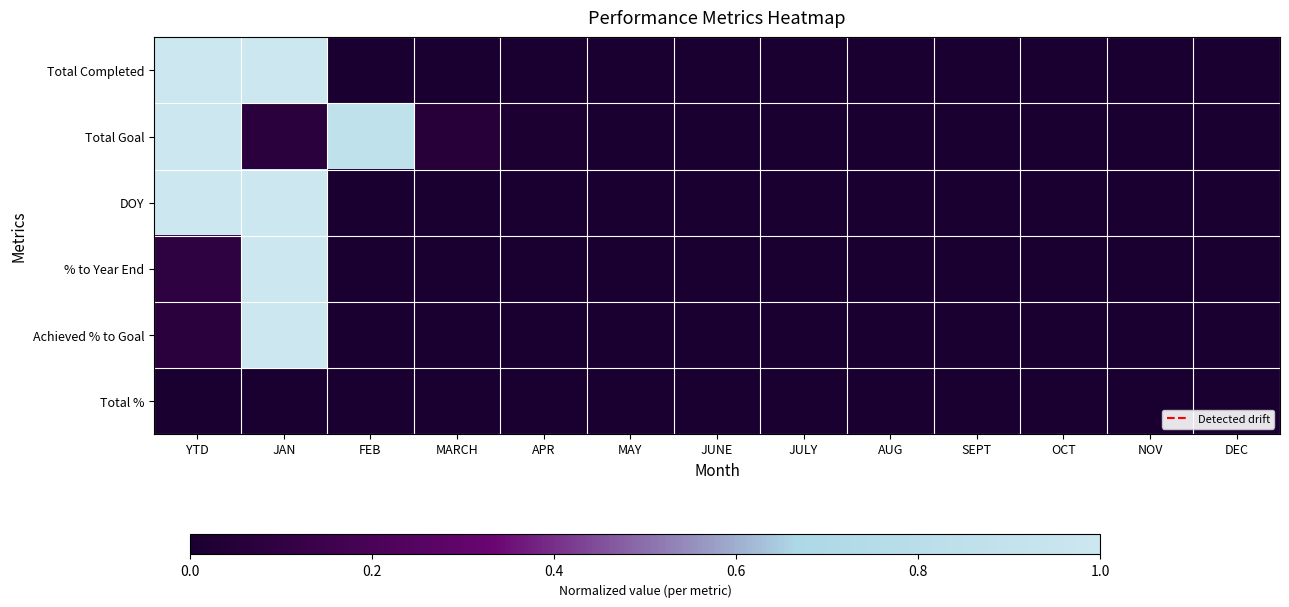

At which category is the sum across all series the highest?

JAN